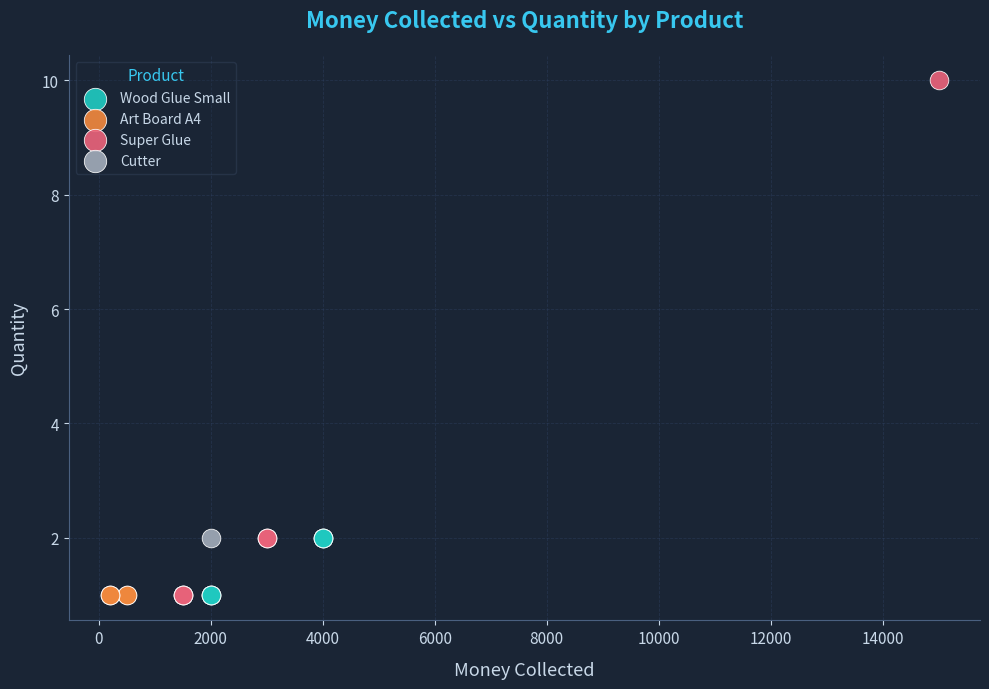

Which series reaches the maximum Y coordinate?

Super Glue